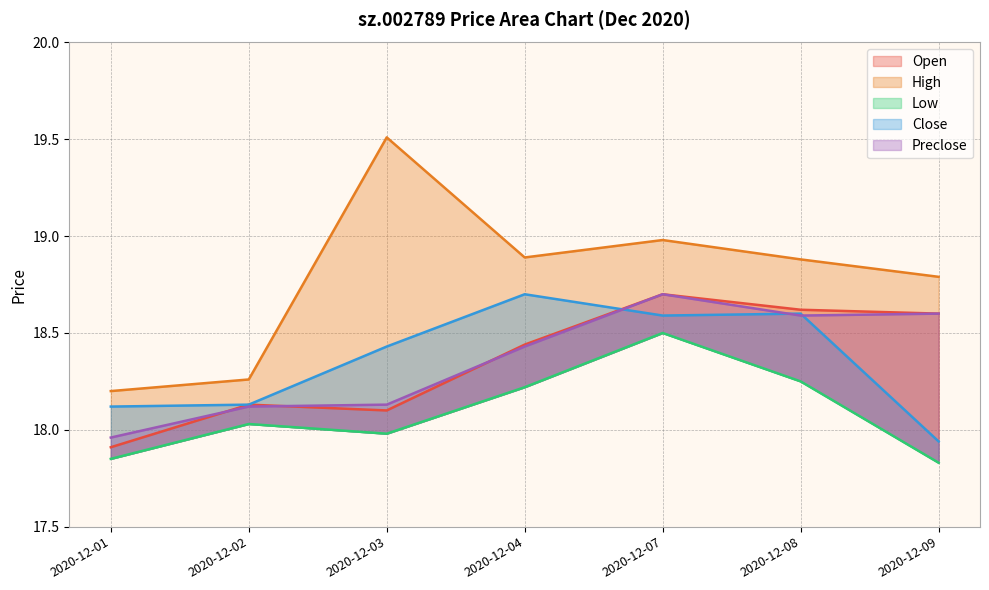

What is the maximum value shown in the chart?

19.5